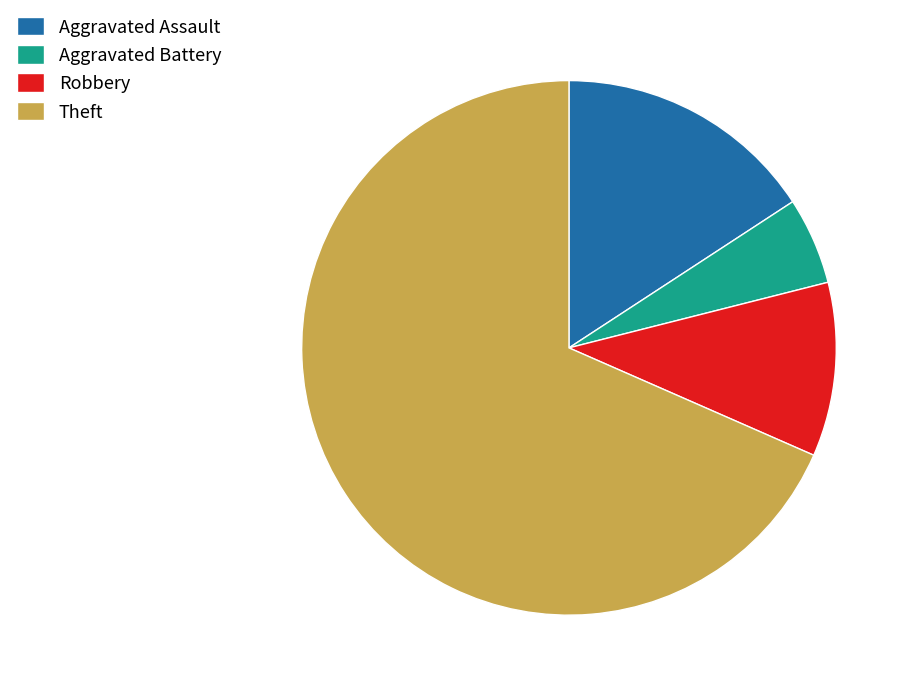

Is it true that Theft is 68% of the pie?

True